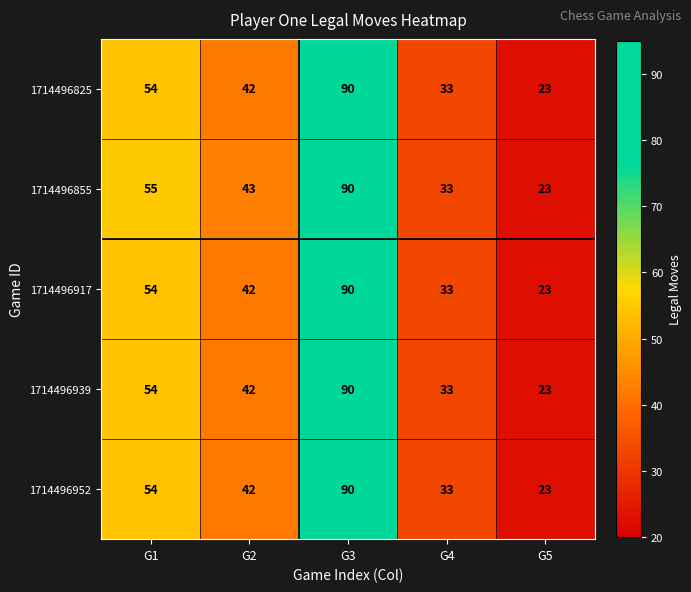

Reading left to right, transcribe all the data shown in this chart.

1714496825: 54	42	90	33	23
1714496855: 55	43	90	33	23
1714496917: 54	42	90	33	23
1714496939: 54	42	90	33	23
1714496952: 54	42	90	33	23